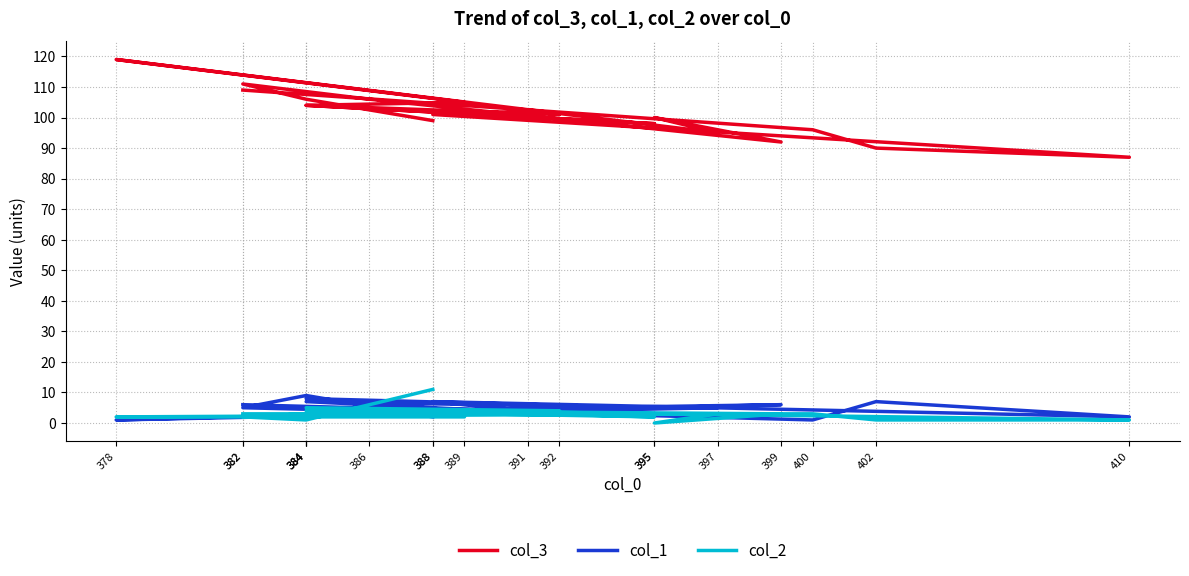

What is the sum of all col_3 values?

1925